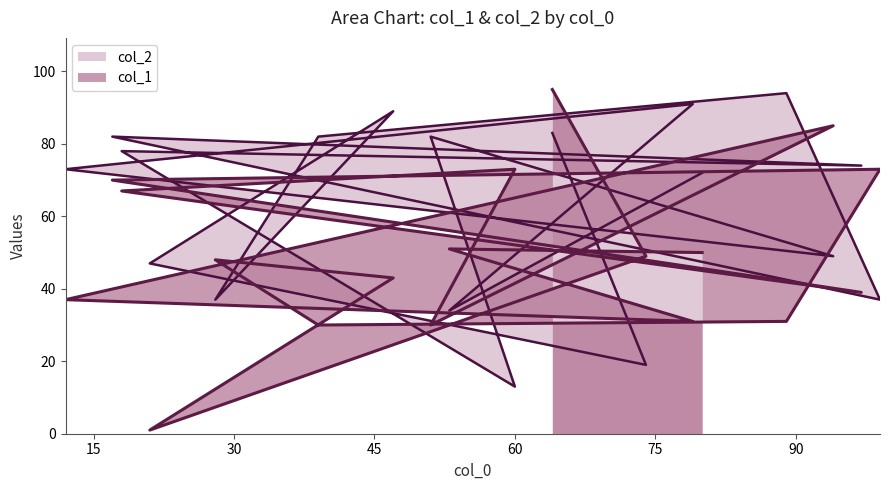

Does the chart display data point markers on the line(s)?

No